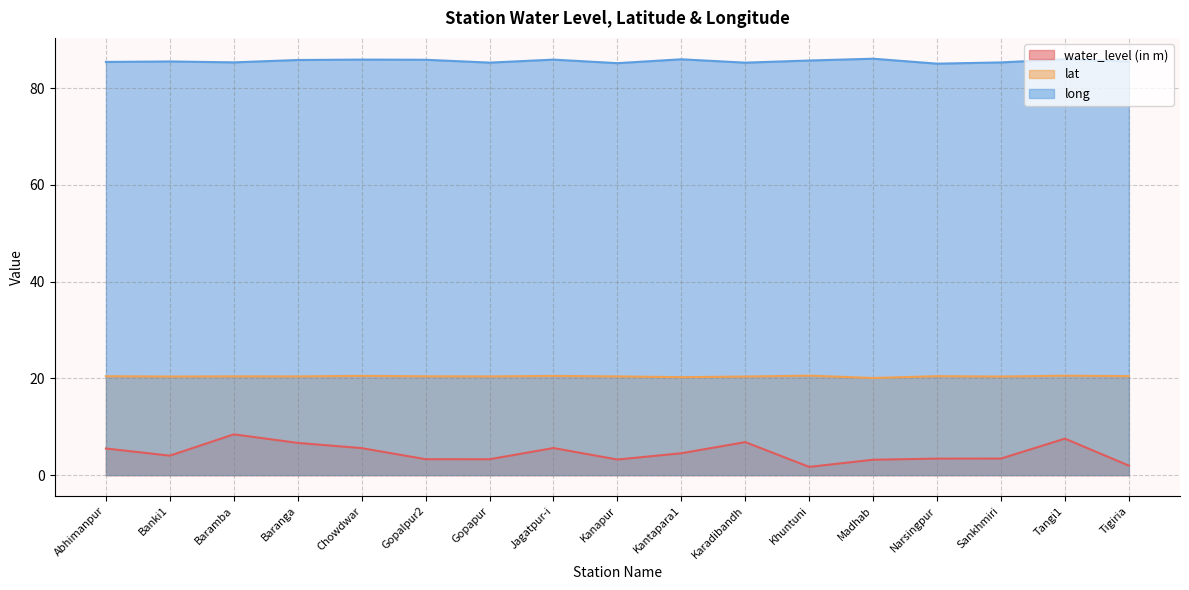

What are all the series names shown in the legend?

water_level (in m), lat, long